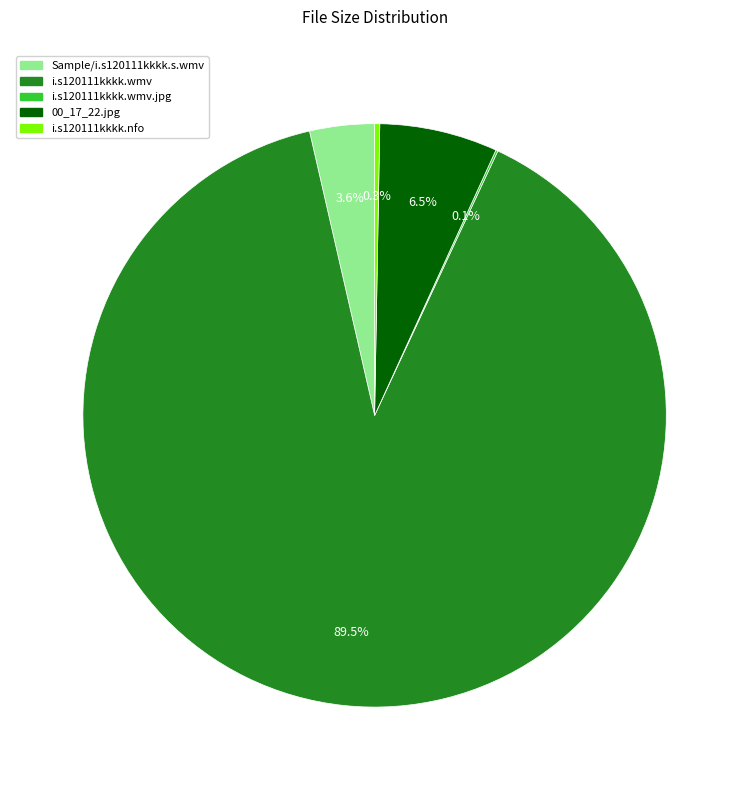

Is there a majority slice in this chart?

Yes